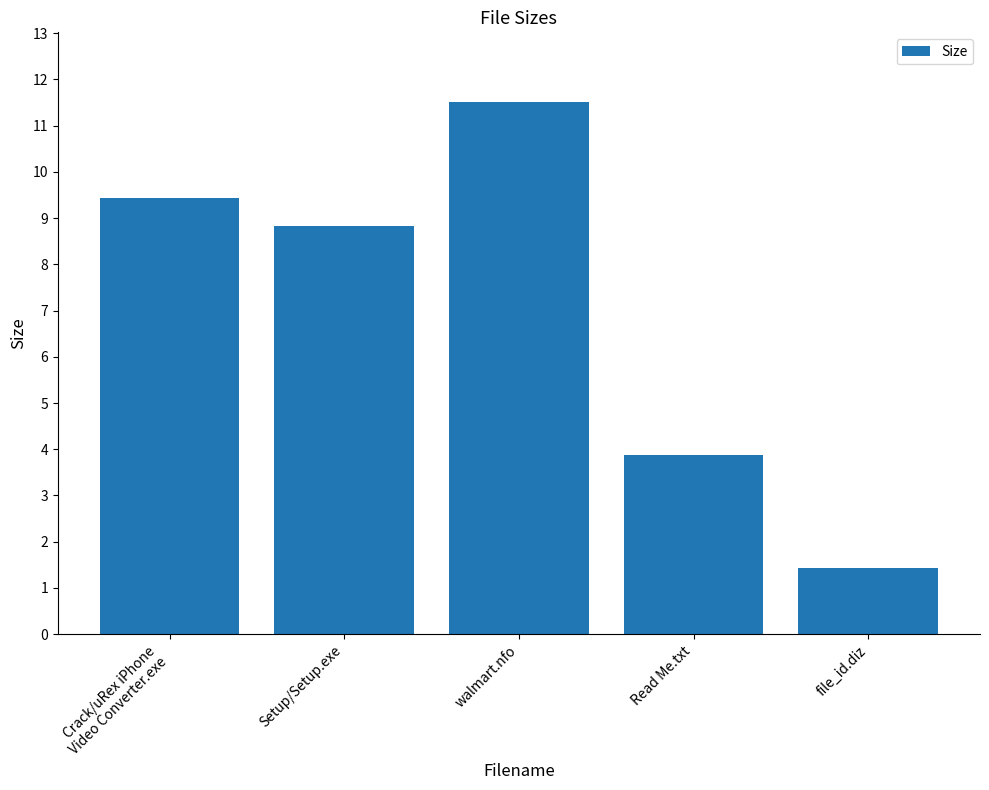

The value at walmart.nfo is 11.5. True or false?

True